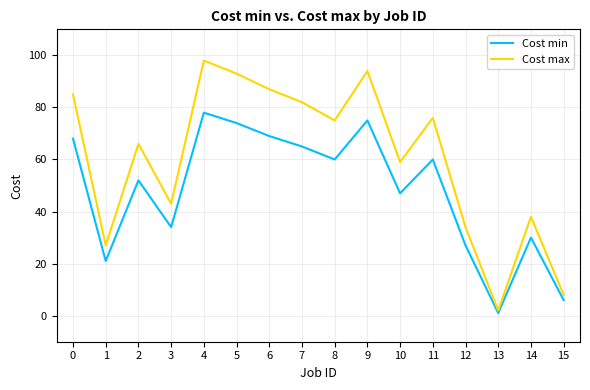

Rank the series by their maximum value, from highest to lowest.

Cost max, Cost min